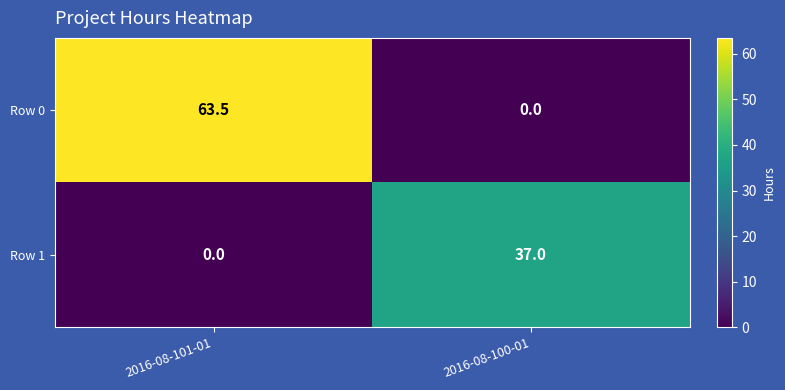

Is it true that Row 0 equals 37.6 at 2016-08-100-01?

False